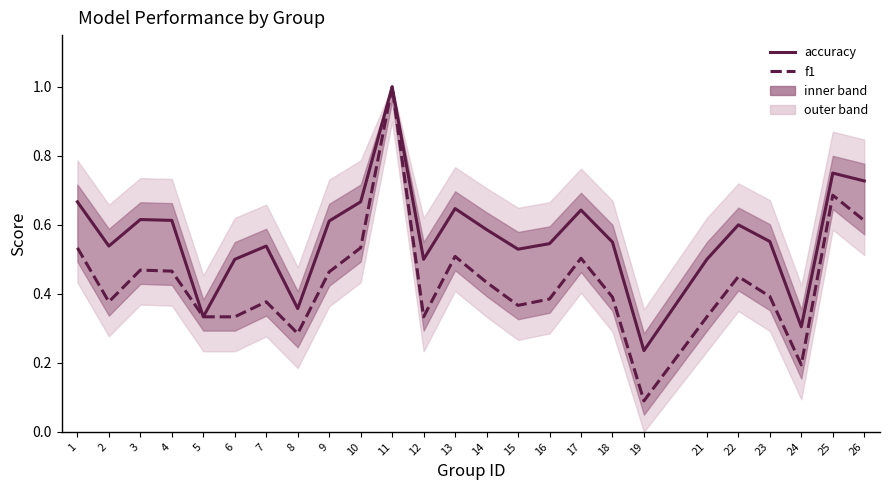

Between 22 and 8, which is larger?

22